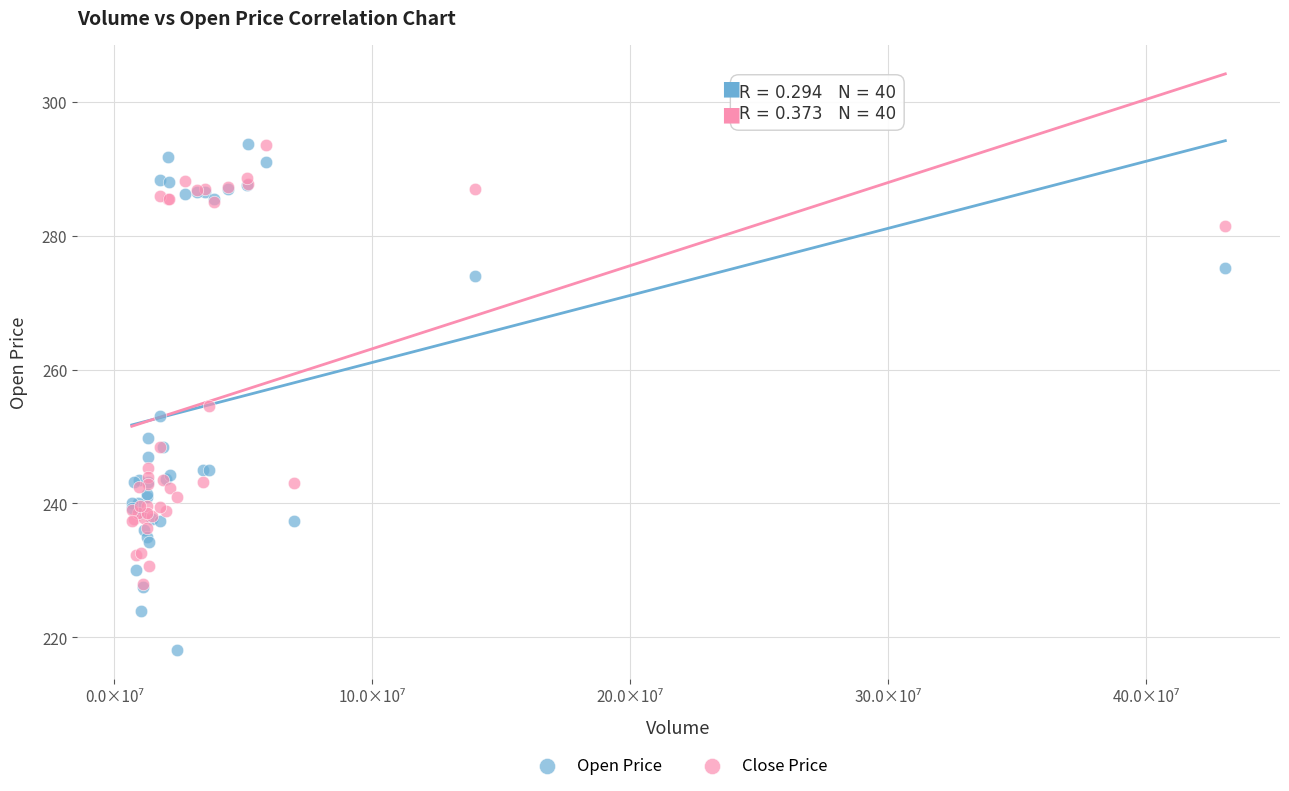

In the Close Price series, what Y value is closest to 260?

254.6